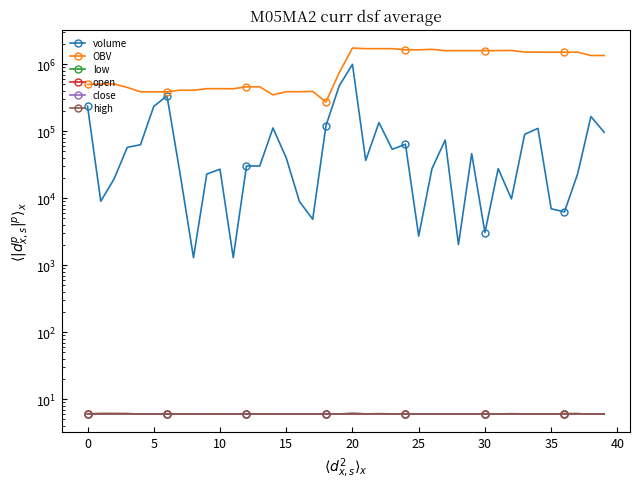

How many data points in OBV are less than 1348063?

20